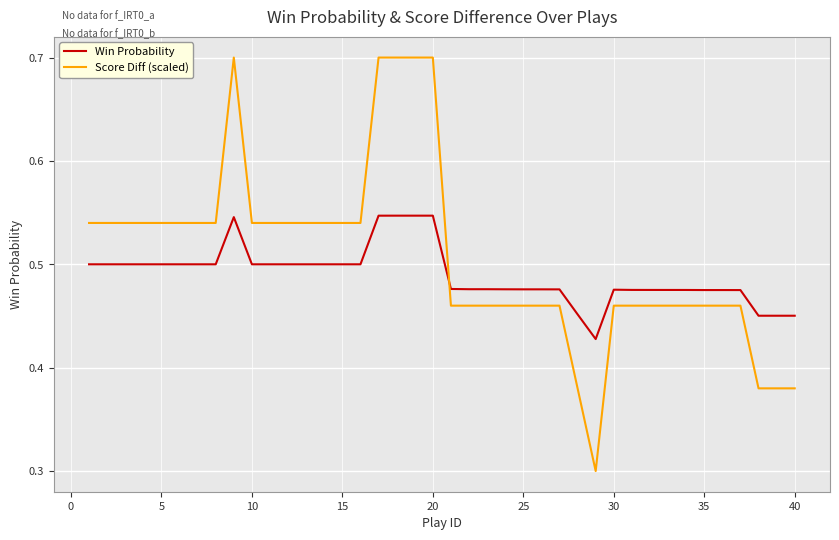

Which series has the widest spread of values?

Score Diff (scaled)